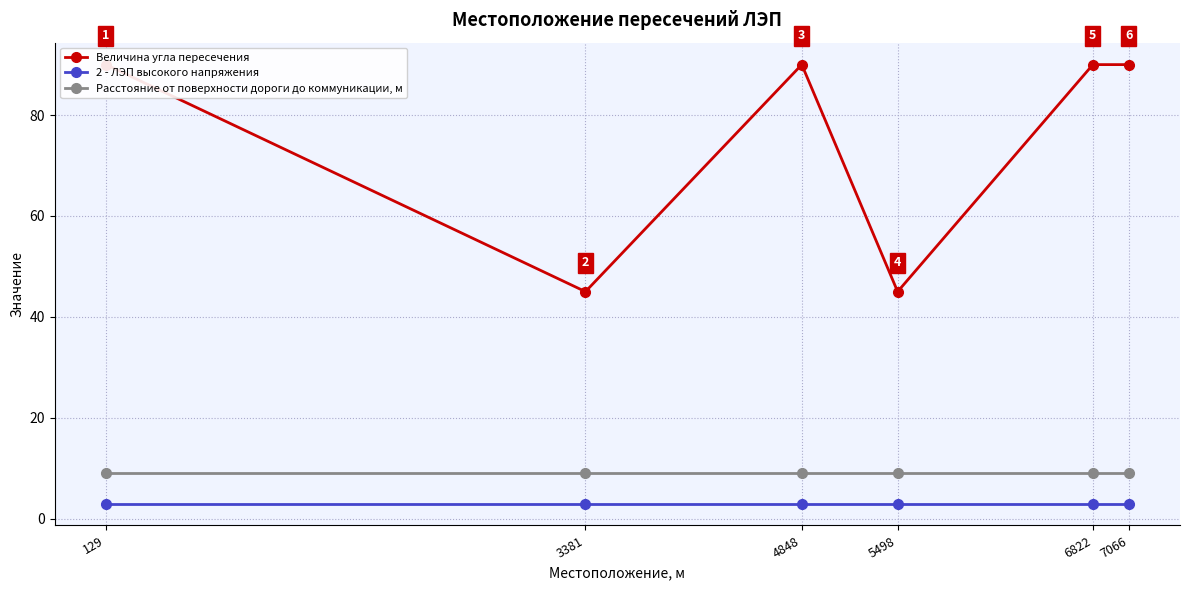

Between 129 and 5498, which series saw the biggest shift?

Величина угла пересечения